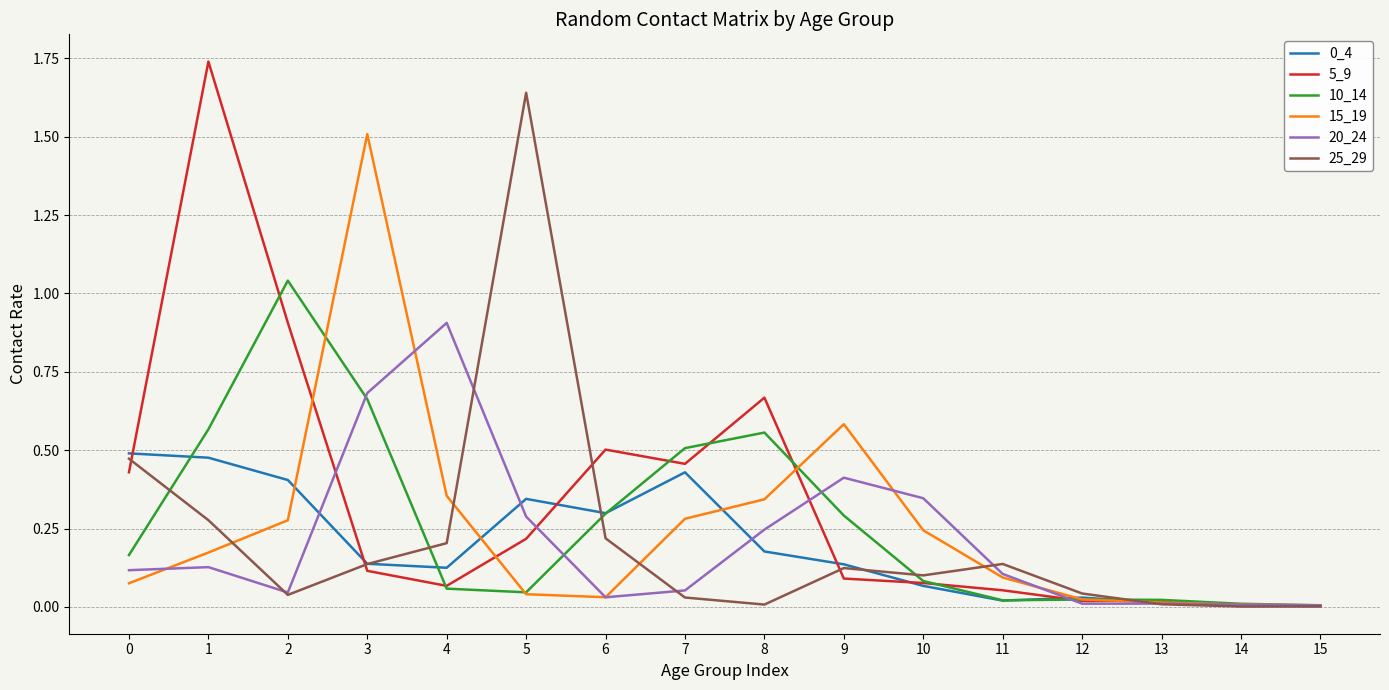

At which label does 20_24 reach its peak?

4